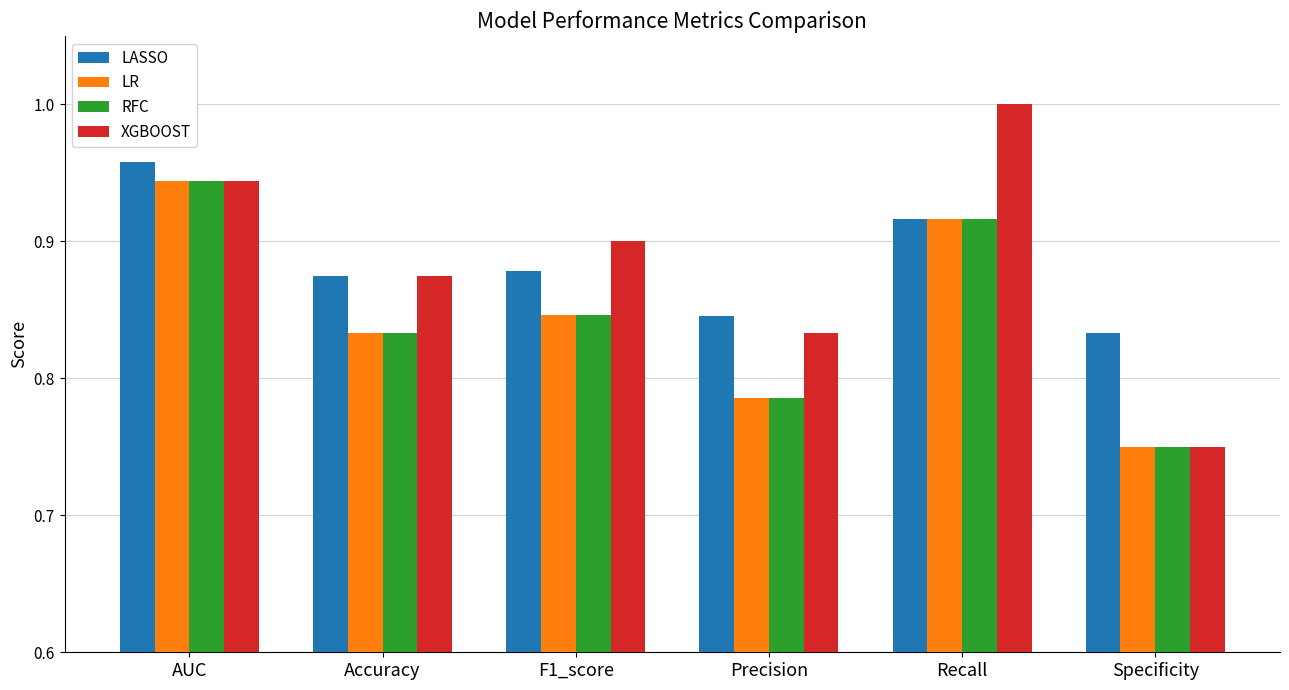

Rank the categories by XGBOOST value from highest to lowest.

Recall, AUC, F1_score, Accuracy, Precision, Specificity